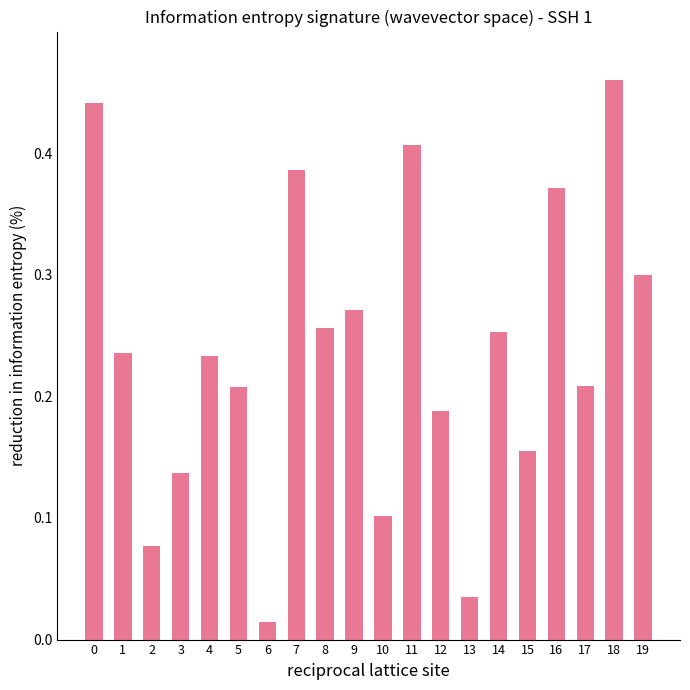

What is the change in value from 12 to 14?

+0.1